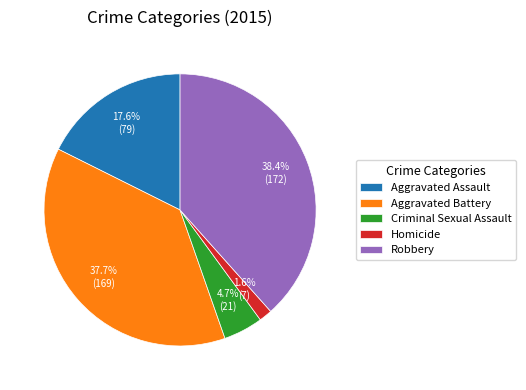

What is the total percentage of Aggravated Battery and Criminal Sexual Assault?

42.4%